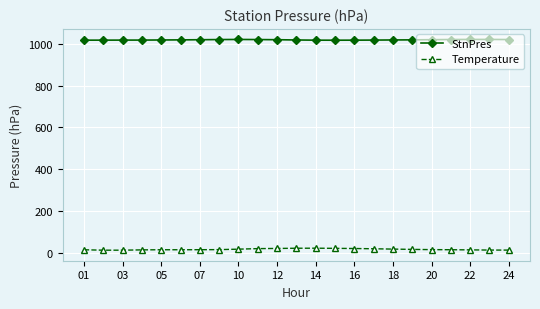

What is the average value of the Temperature series?

17.1